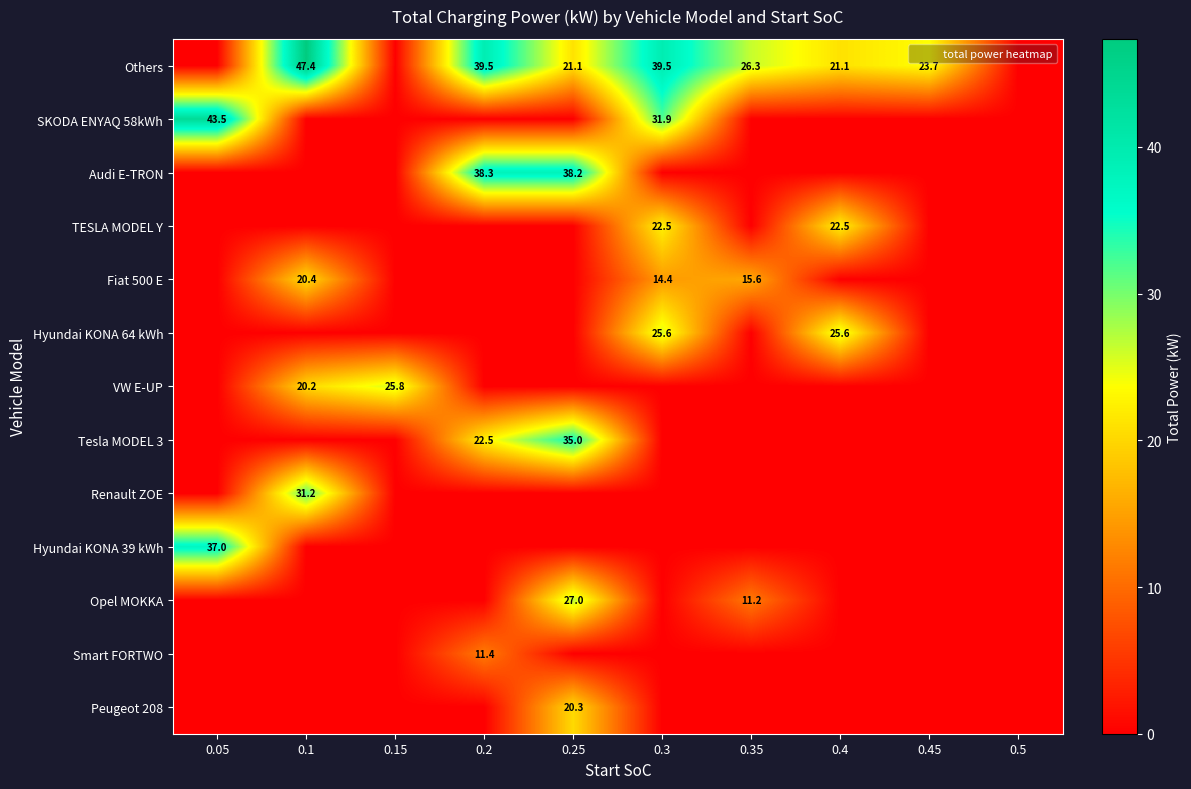

True or false: Peugeot 208 has a value of 13.3 at 0.1.

False